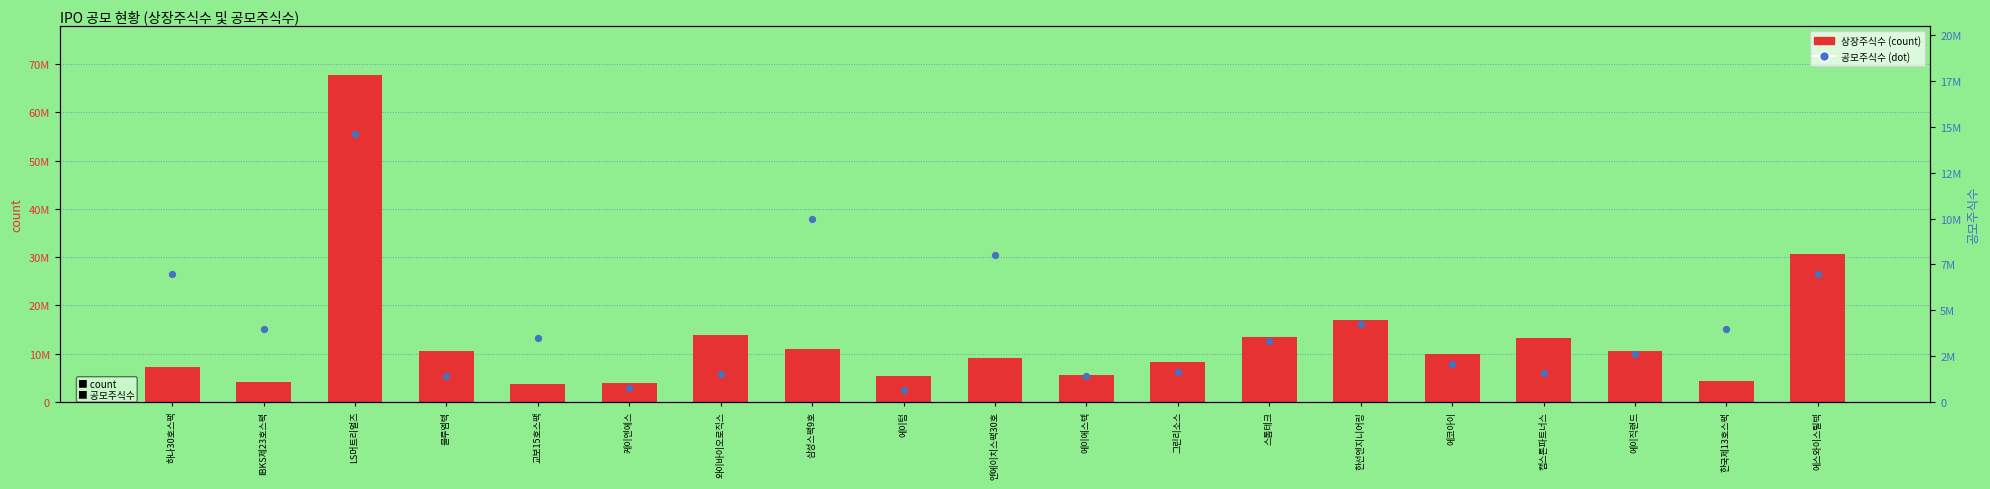

Which series has the largest total across all categories?

상장주식수